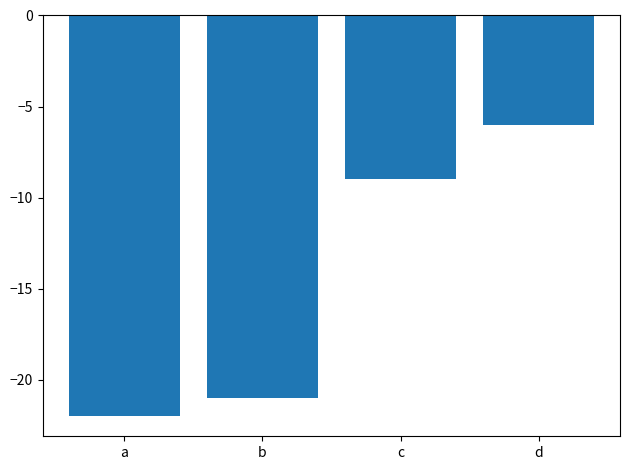

What is the approximate value at a?

-22